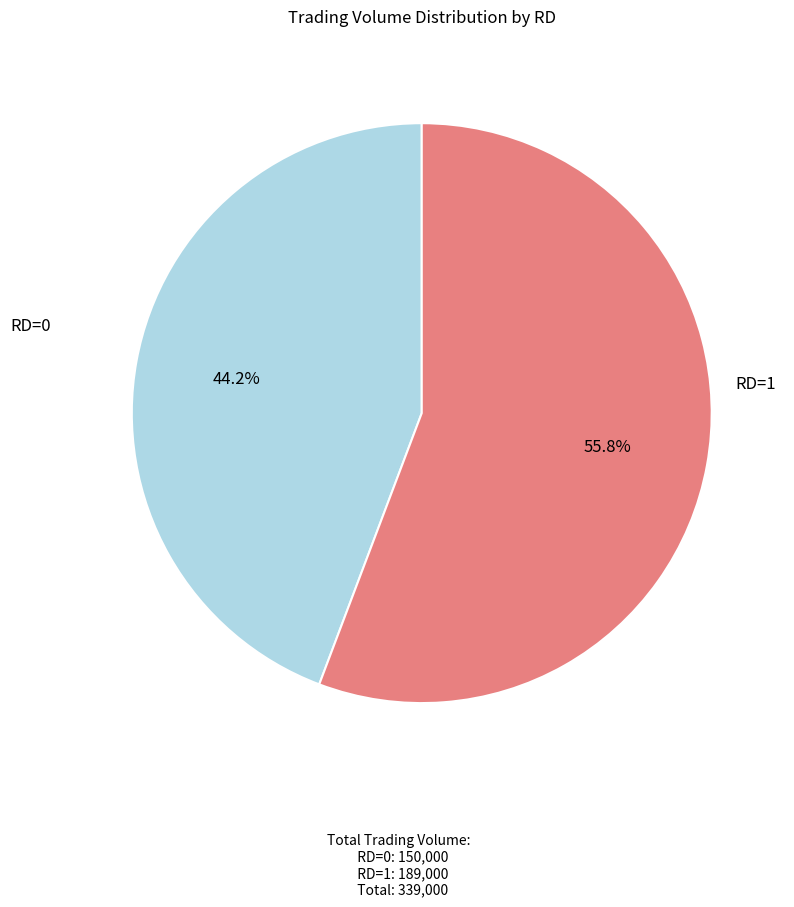

Which slice is the smallest?

RD=0